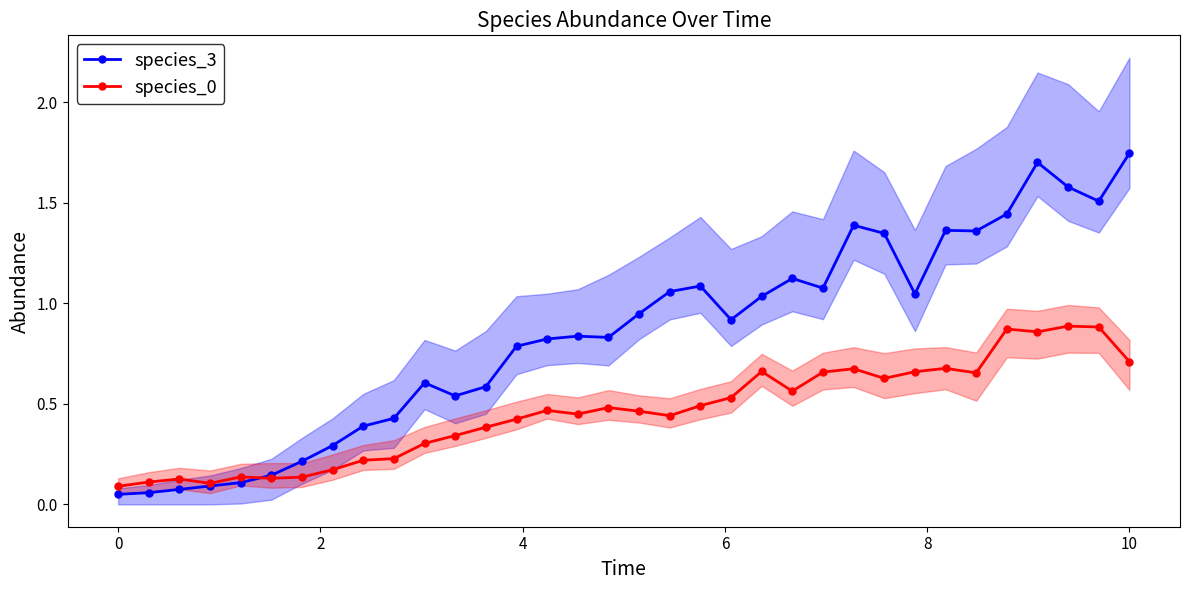

How many species_0 values are between 0 and 1?

34